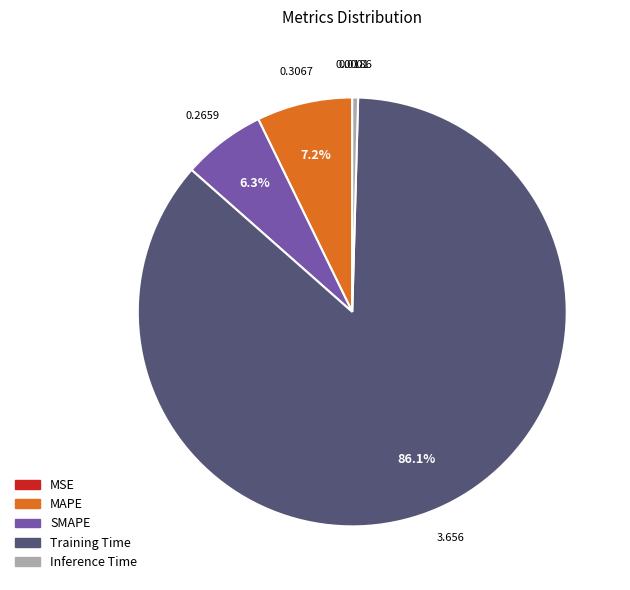

Which slice represents more than half of the pie?

Training Time